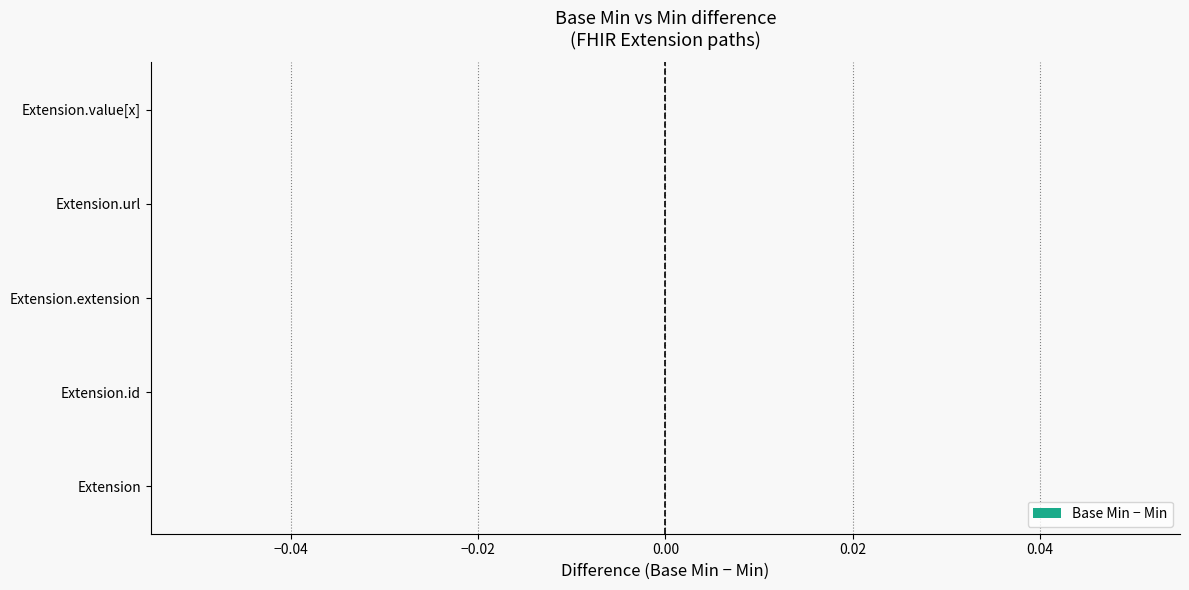

Which has a higher value, Extension.url or Extension.value[x]?

Extension.url